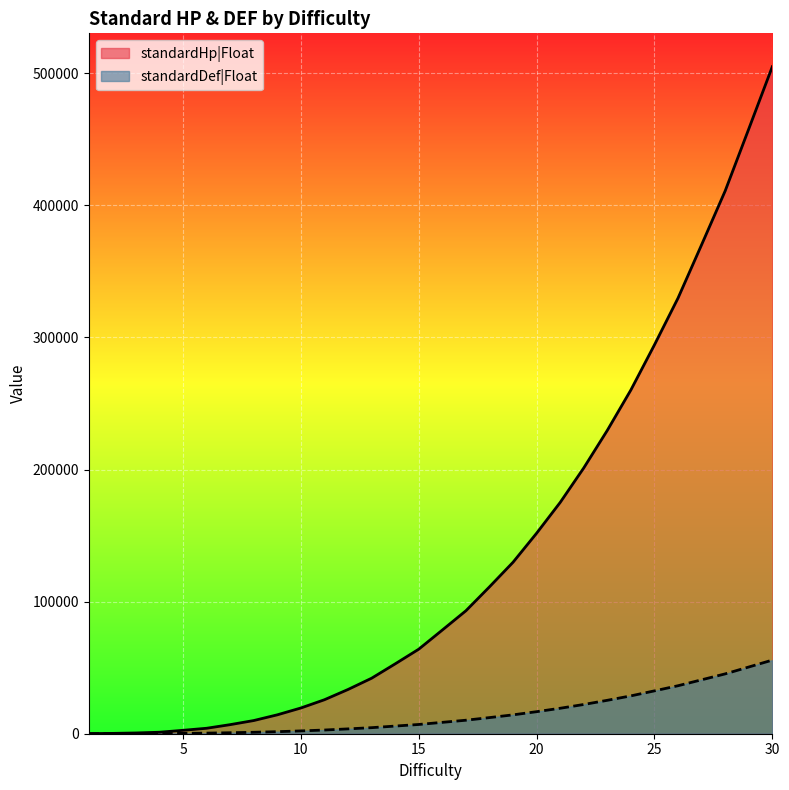

Reading left to right, list all the values displayed in this chart.

standardHp|Float: 80	247	576	1129	2583	4135	6876	9981	14310	19485	25740	33502	42021	52888	64008	78498	93084	111186	129816	151807	175095	201217	229680	260271	294426	329823	370188	410943	457821	504997
standardDef|Float: 10	50	60	117	275	447	740	1085	1550	2125	2800	3662	4585	5792	7000	8610	10220	12210	14280	16687	19275	22137	25300	28655	32450	36335	40820	45305	50505	55737